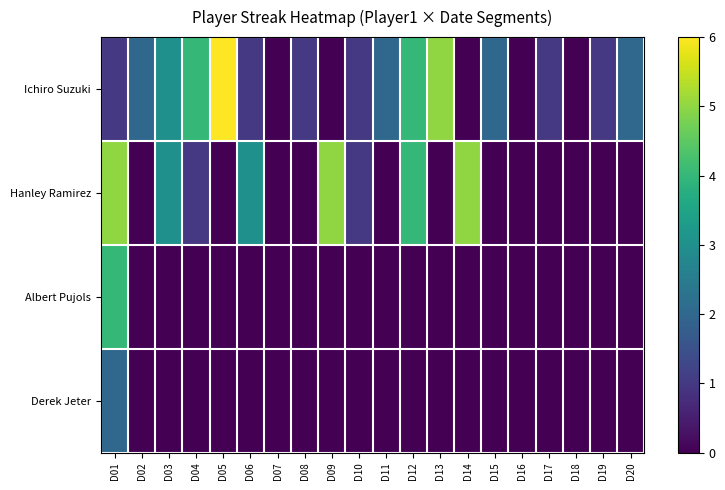

At D13, list the series in order from largest to smallest.

Ichiro Suzuki, Hanley Ramirez, Albert Pujols, Derek Jeter